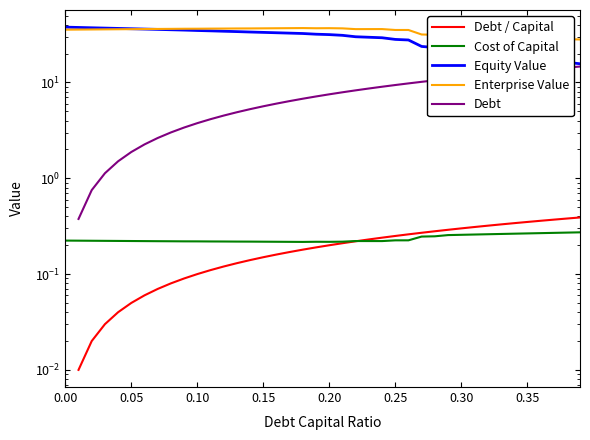

The Equity Value series shows 41.3 at 0.20. True or false?

False